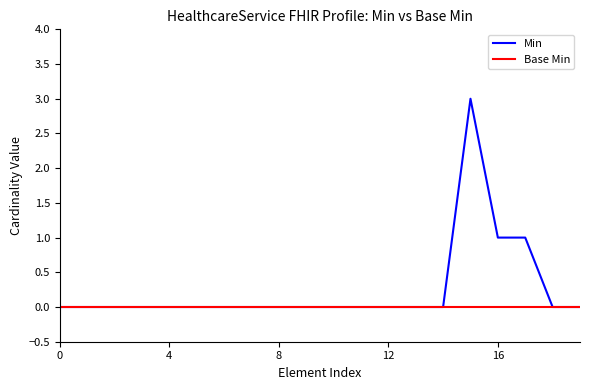

Rank the series by their average value, from highest to lowest.

Min, Base Min